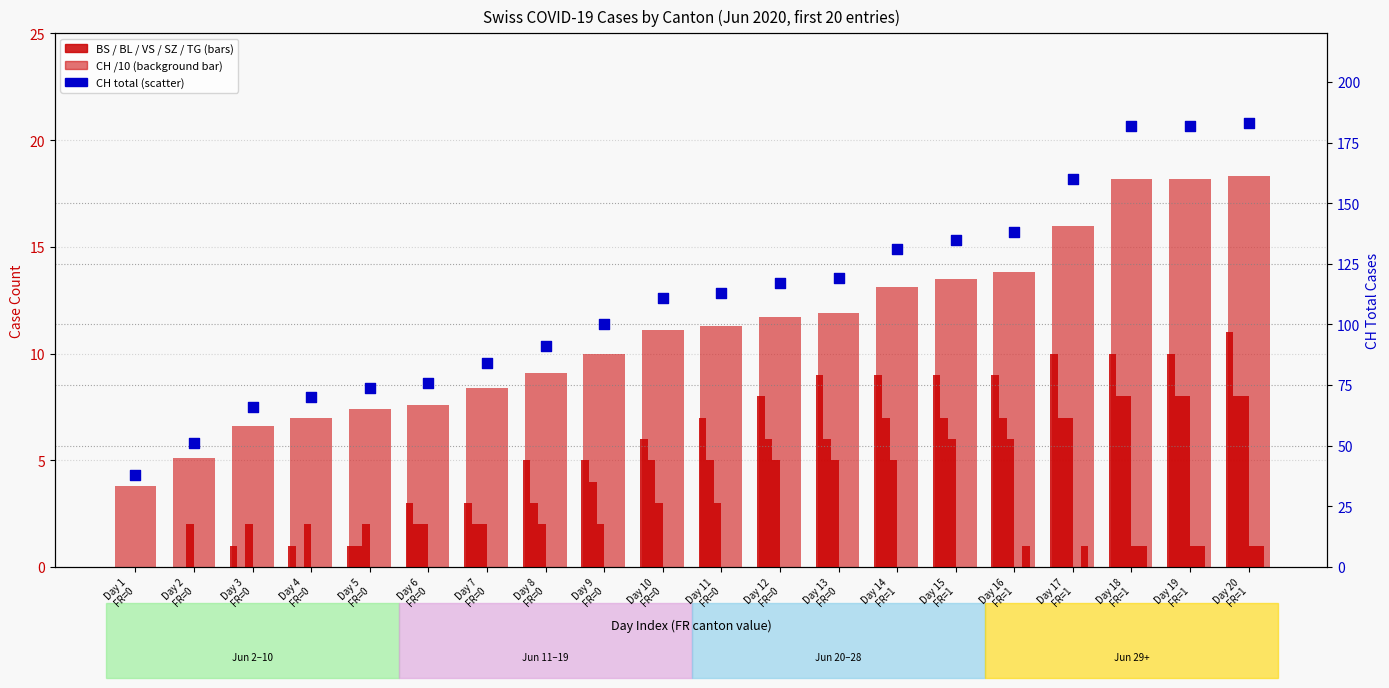

Which series contains the lowest Y value?

BS